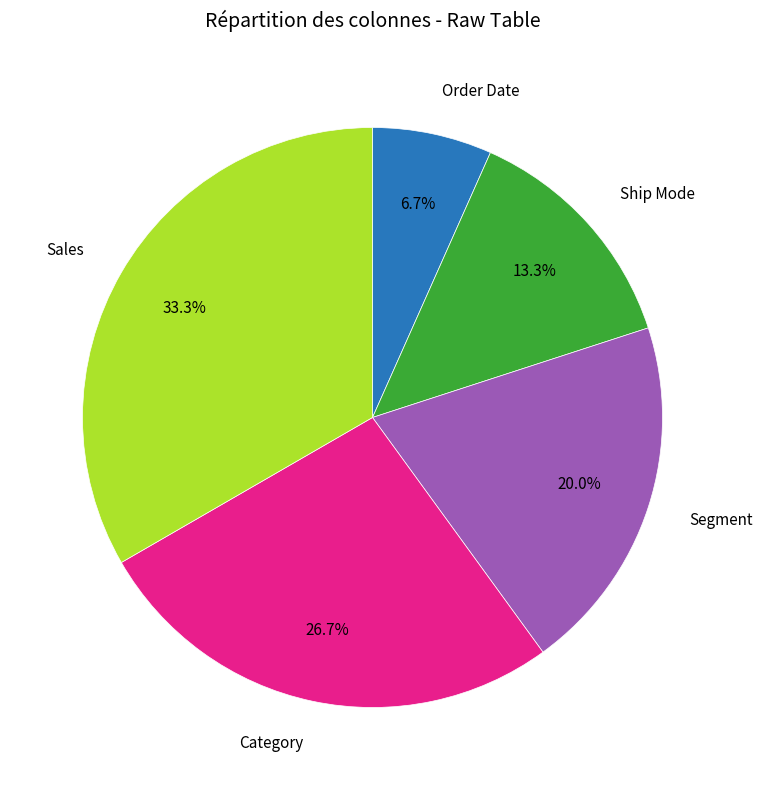

Is there any slice that represents more than half of the pie?

No